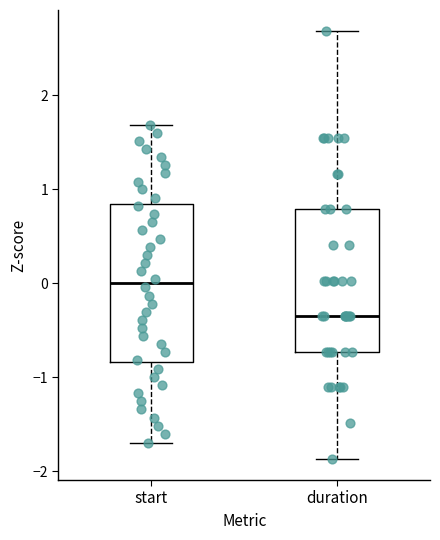

Reading left to right, read every box against the y-axis: the position of its median line, the range the box covers, and the ends of its whiskers. The values are not printed on the chart, so give them approximately, as read against the axis.

start: median 0.0, box -0.8 to 0.8, whiskers -1.7 to 1.7
duration: median -0.4, box -0.7 to 0.8, whiskers -1.9 to 2.7